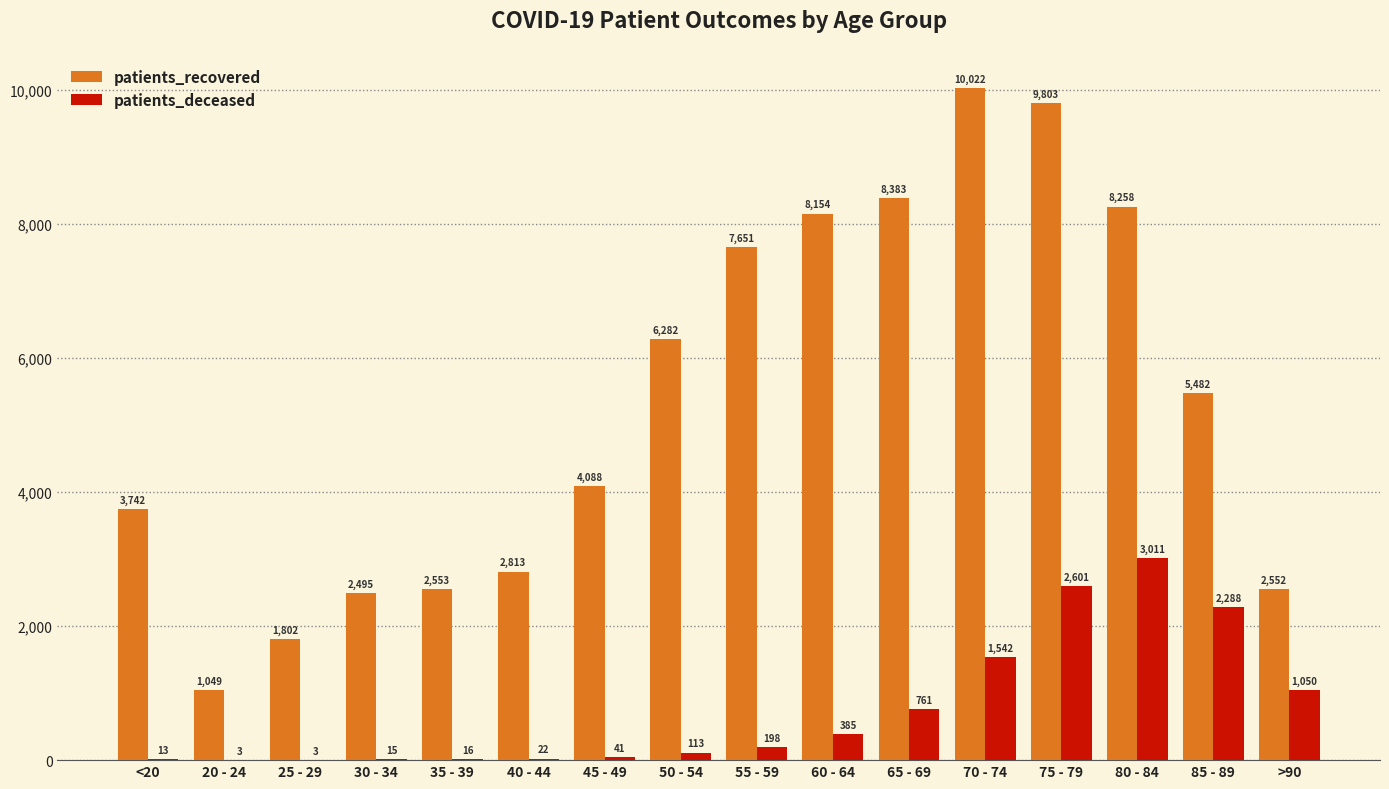

At which category is the sum across all series the highest?

75 - 79